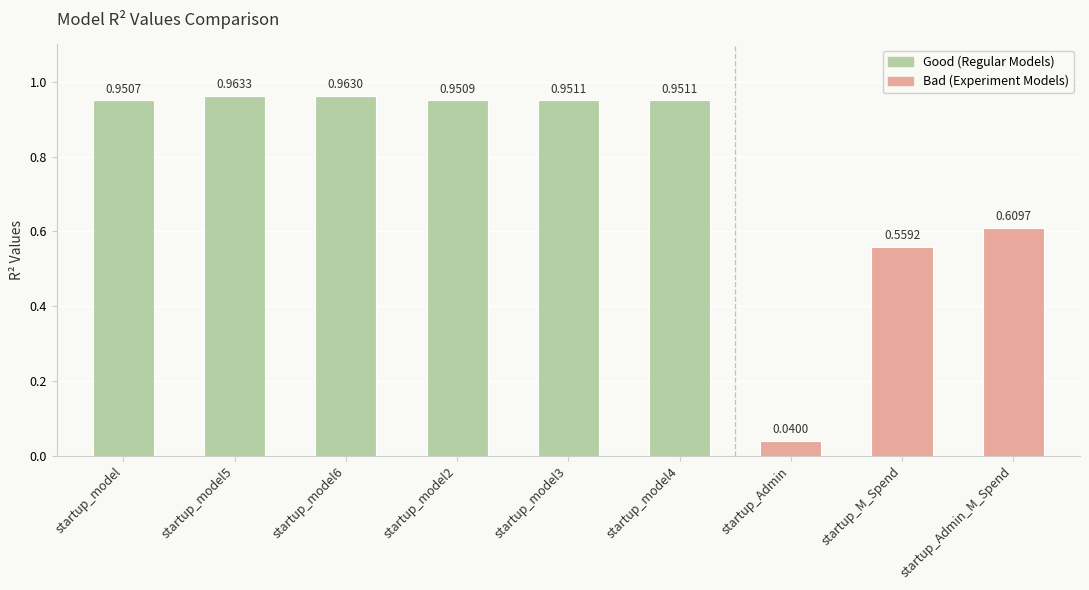

How many bars are there in total?

9